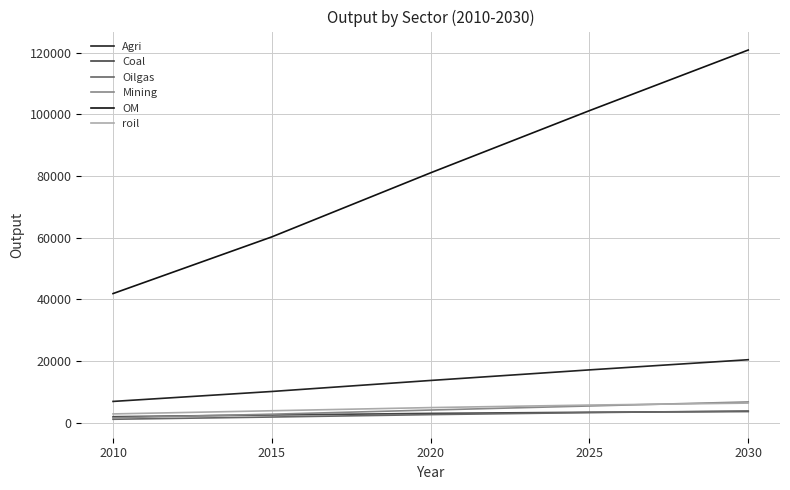

What is the average value of the Coal series?

2935.3